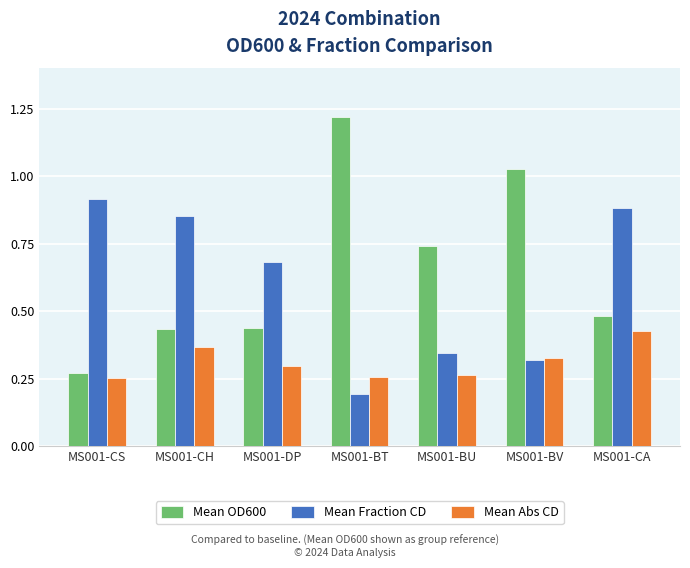

At which label is Mean OD600 closest to 0?

MS001-CS